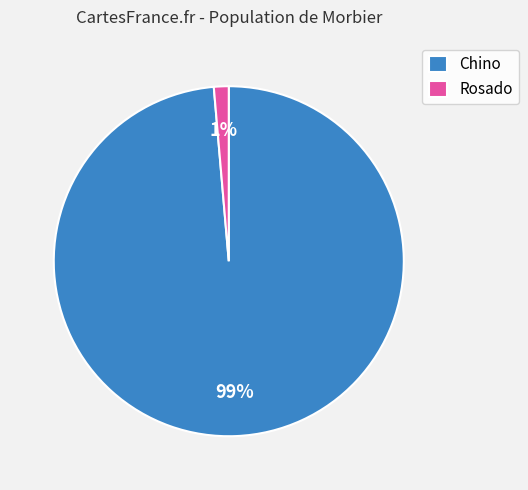

Which has a higher value, Chino or Rosado?

Chino